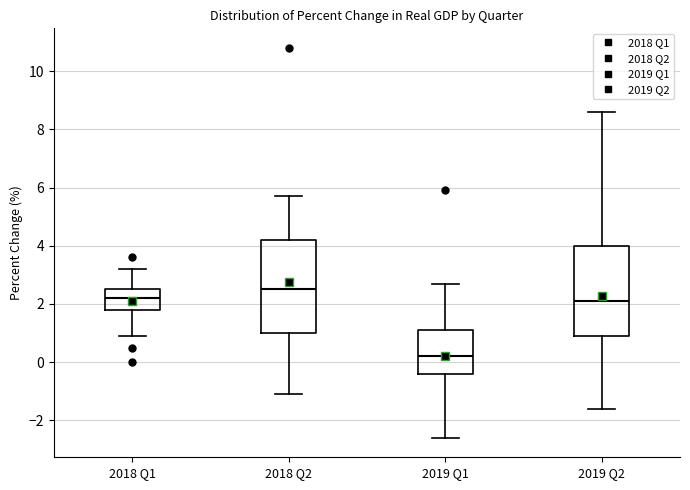

Which box has the highest median line?

2018 Q2